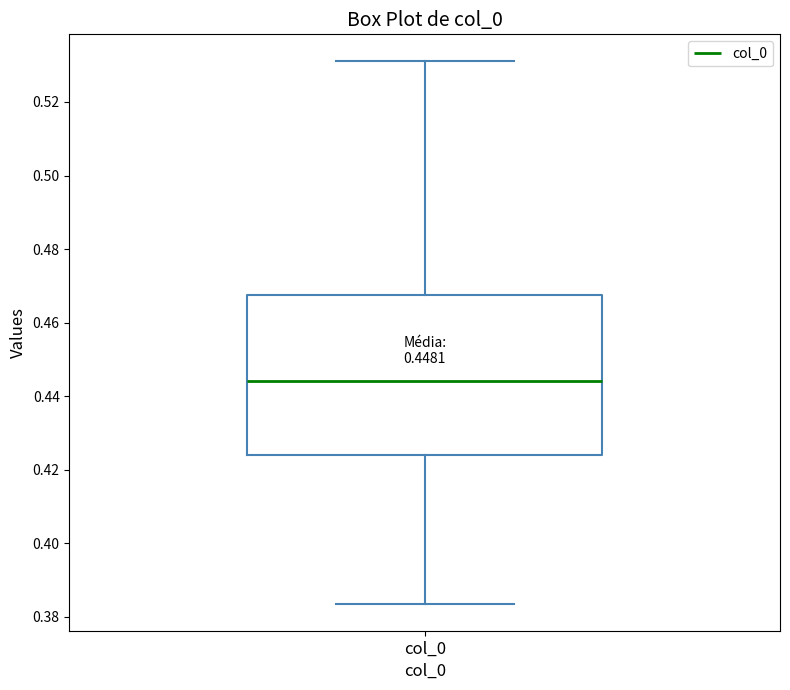

Transcribe this box plot: give where the median line is, the range the box spans, and where the two whiskers end, as read against the y-axis. The values are not printed on the chart, so give them approximately, as read against the axis.

median 0.444, box 0.424 to 0.468, whiskers 0.384 to 0.532